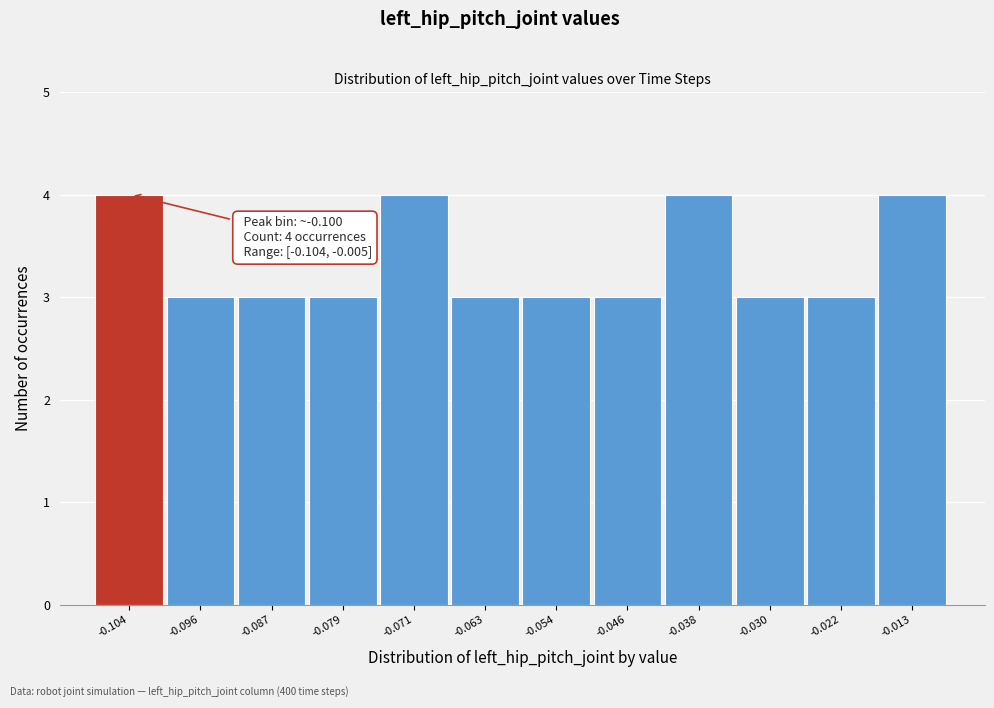

Reading right to left, what are all the values shown in this chart?

4	3	3	4	3	3	3	4	3	3	3	4